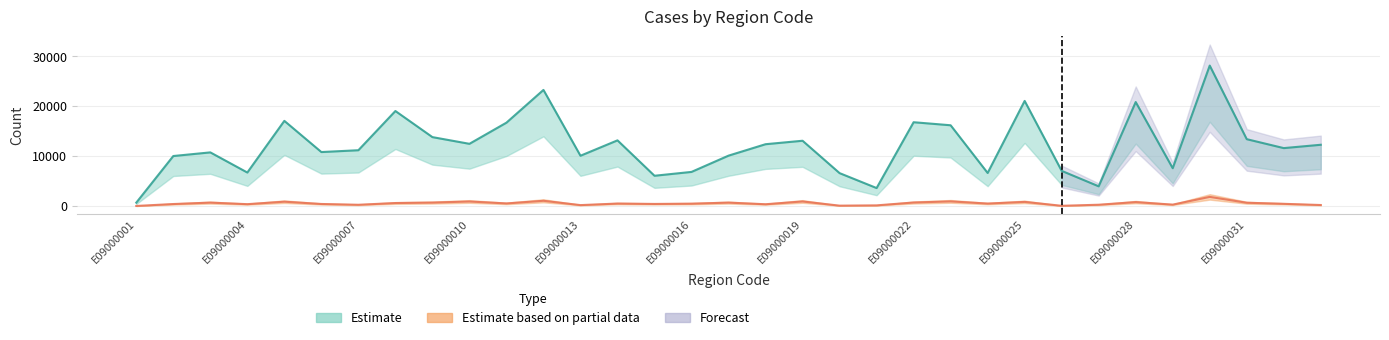

Does the chart display data point markers on the line(s)?

No